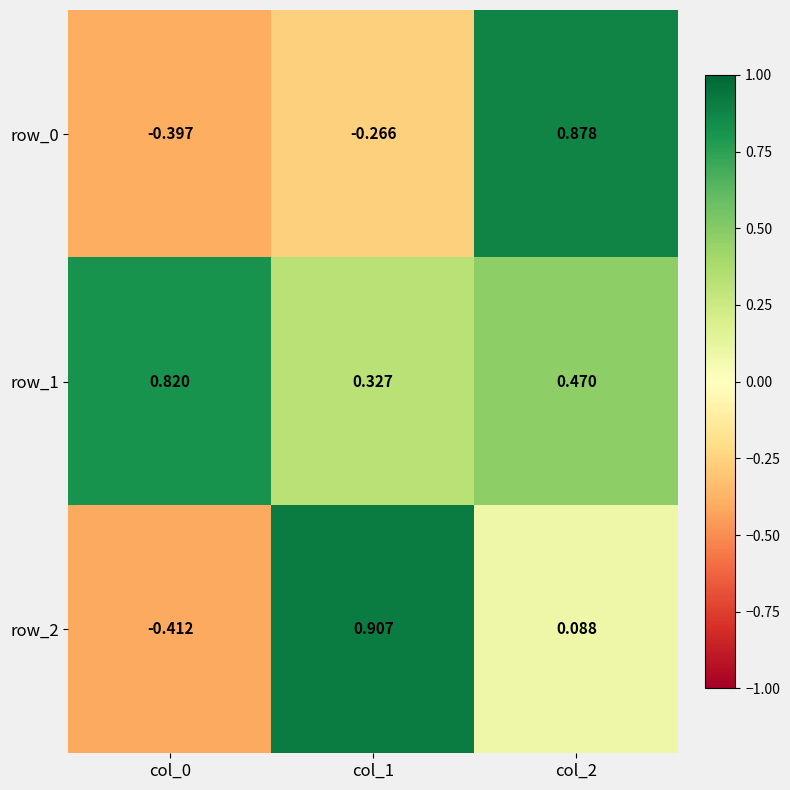

Is it true that row_0 equals -0.4 at col_1?

False